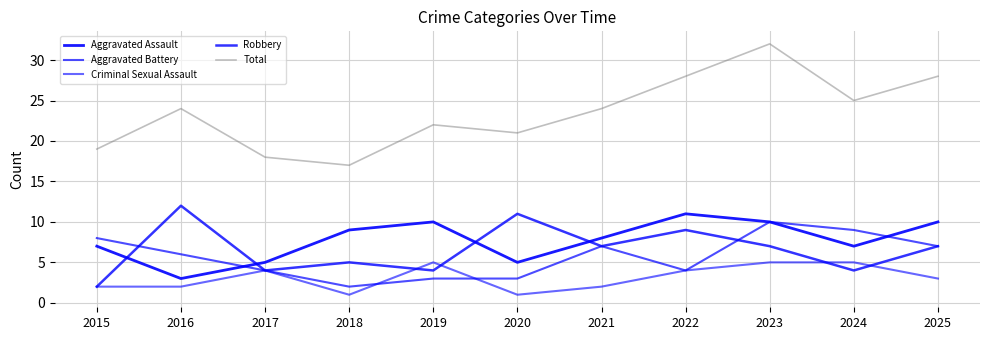

List the series in order of their peak value, highest first.

Total, Robbery, Aggravated Assault, Aggravated Battery, Criminal Sexual Assault